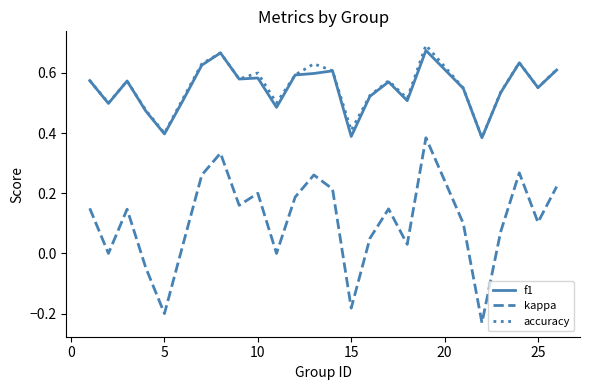

Which series has the largest range (max minus min)?

kappa